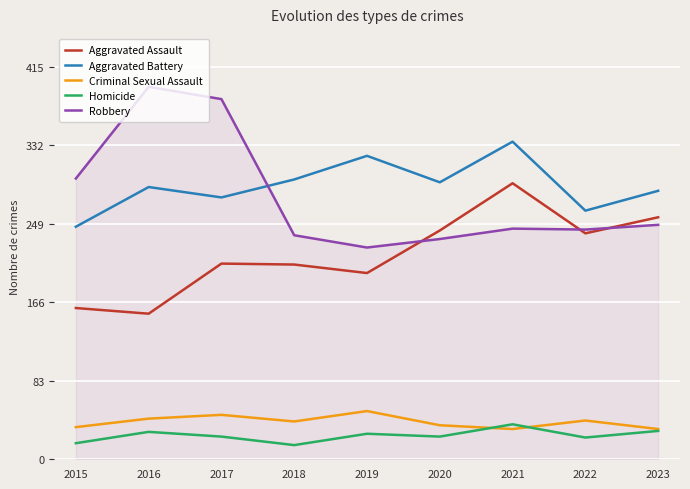

True or false: Aggravated Assault and Aggravated Battery cross at least once.

False